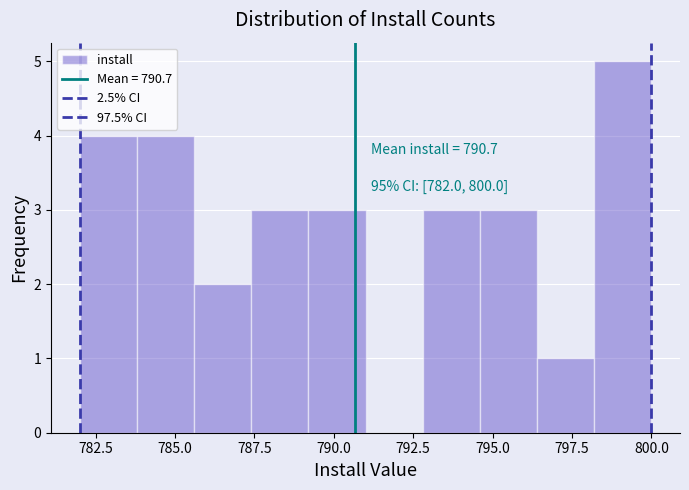

Read against the x-axis, roughly where is the centre of the tallest bar?

799.0